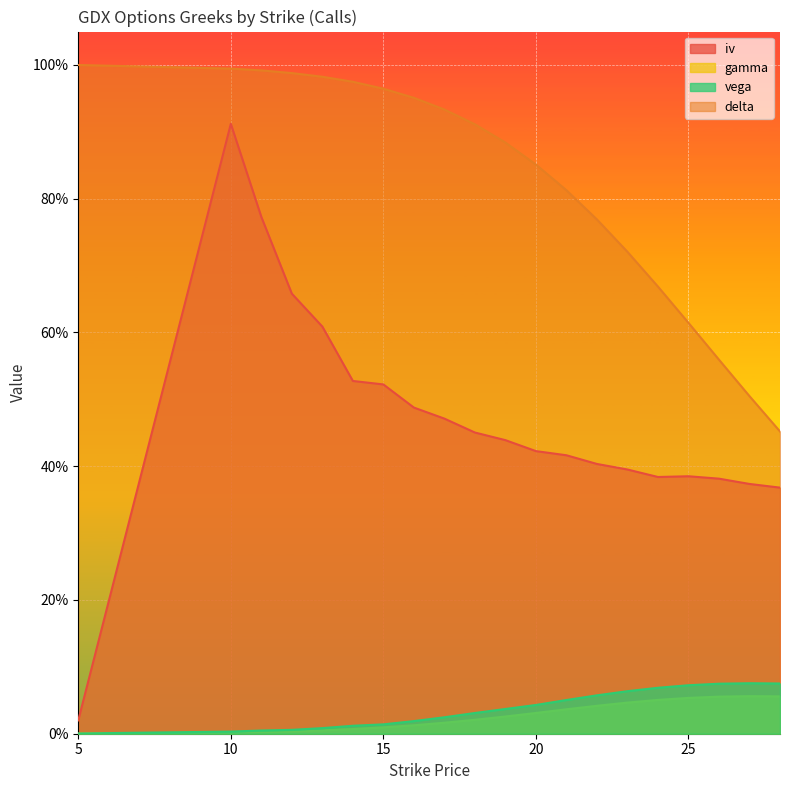

Which label corresponds to the largest value in the chart?

5